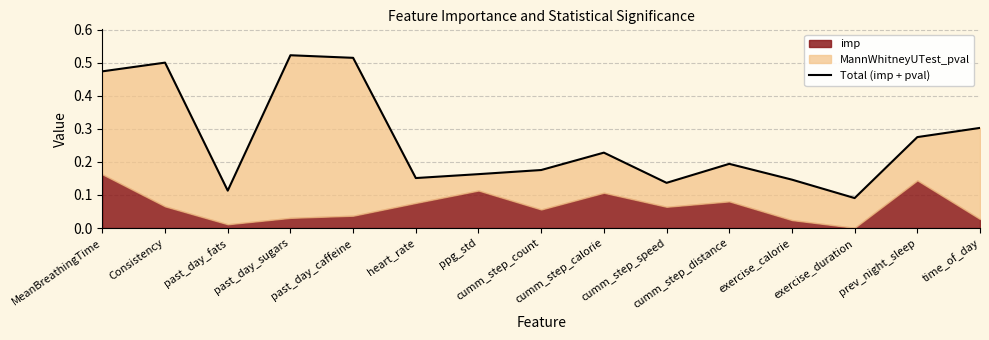

Which has a higher value, past_day_sugars or time_of_day?

past_day_sugars